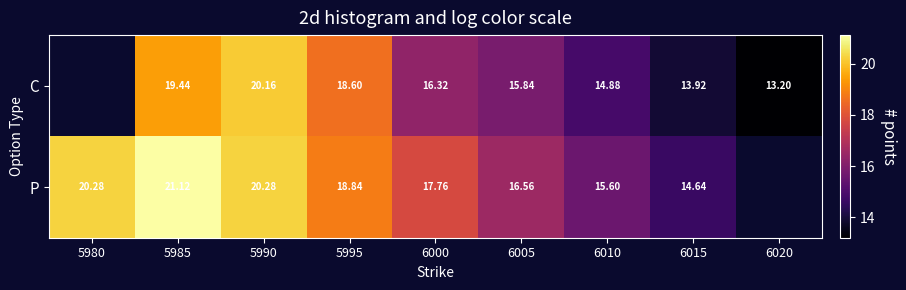

Rank the series at 5995 from lowest to highest value.

C, P